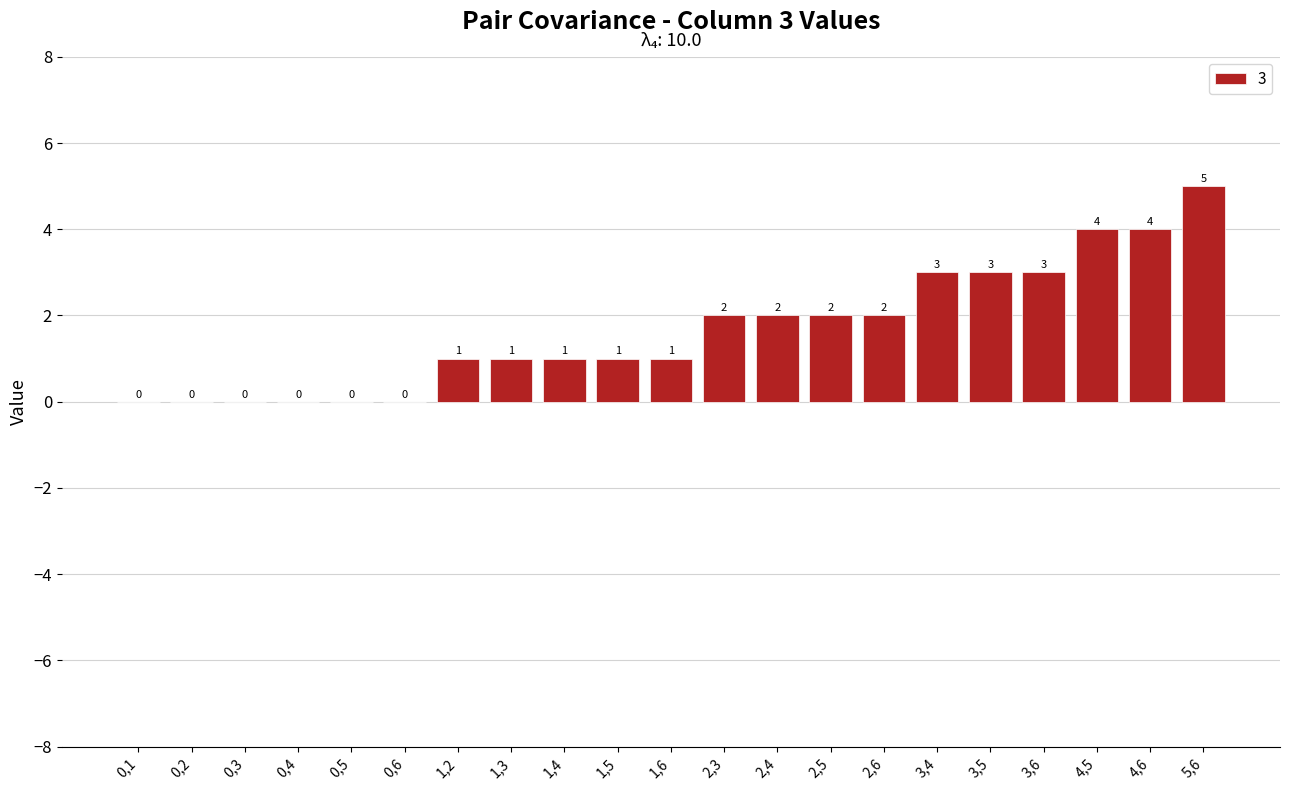

Reading left to right, list all the values displayed in this chart.

0,1=0	0,2=0	0,3=0	0,4=0	0,5=0	0,6=0	1,2=1	1,3=1	1,4=1	1,5=1	1,6=1	2,3=2	2,4=2	2,5=2	2,6=2	3,4=3	3,5=3	3,6=3	4,5=4	4,6=4	5,6=5